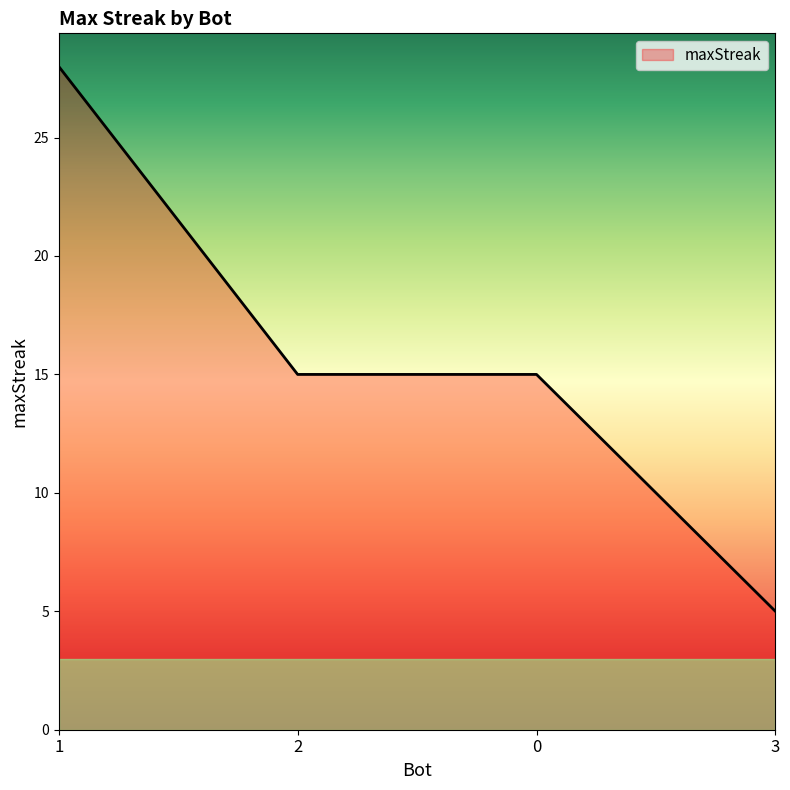

The value at 3 is 5. True or false?

True